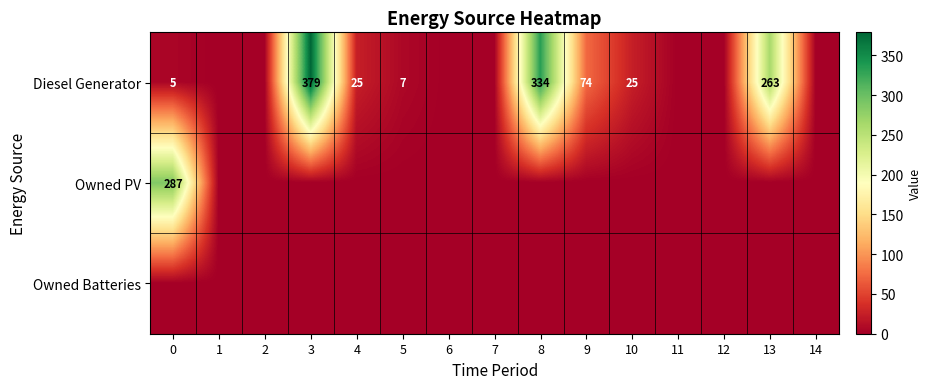

At how many categories does at least one series exceed 315?

2